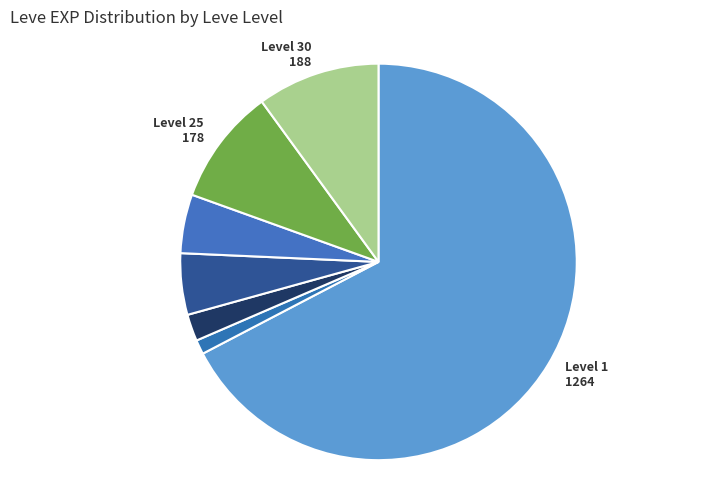

Does any single category account for the majority?

Yes